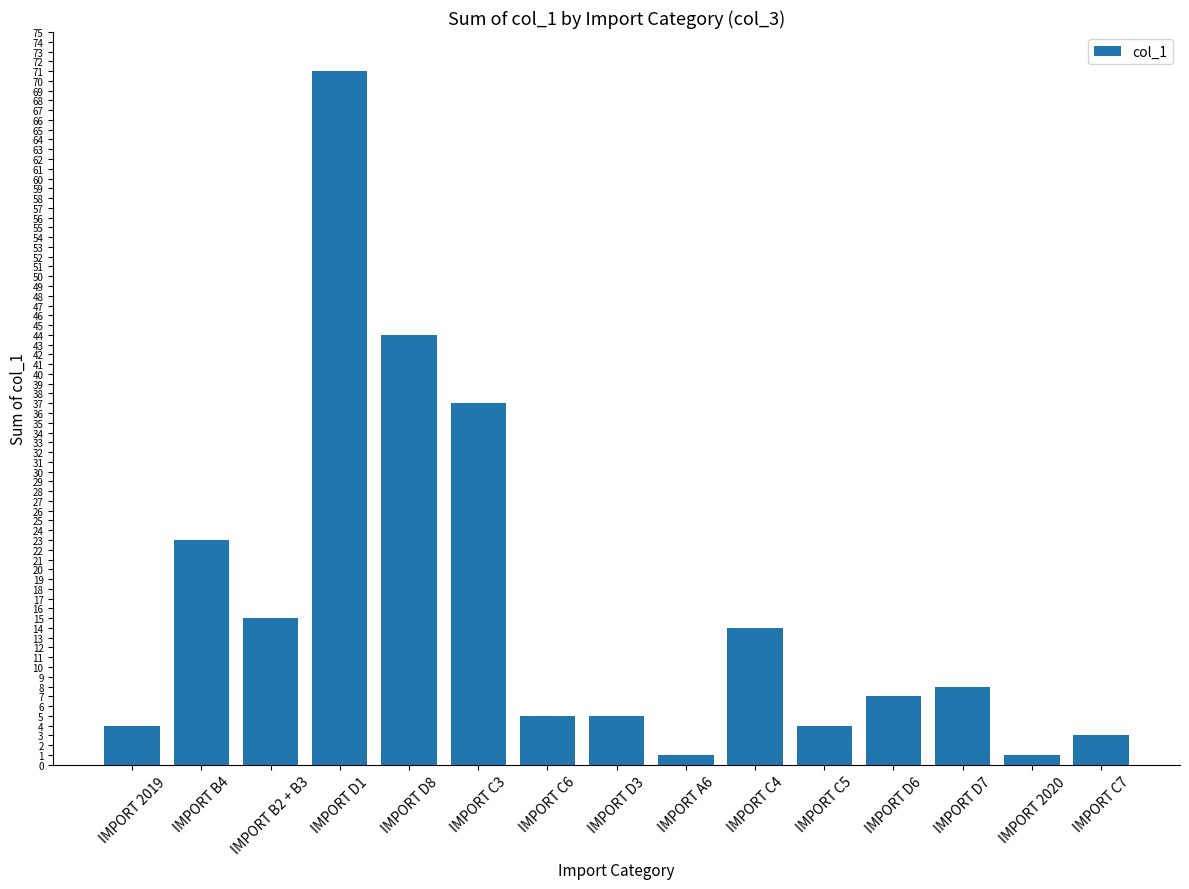

Where is the data nearest to the value 36?

IMPORT C3